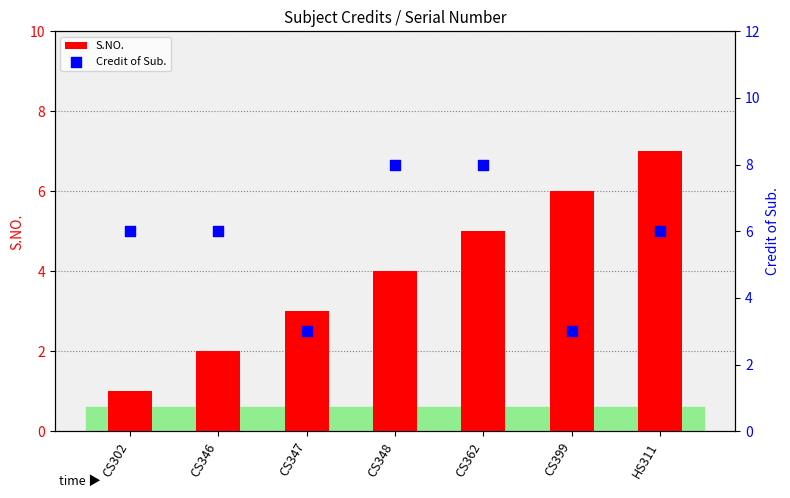

Is the value of S.NO. at CS399 greater than the value of Credit of Sub. at CS399?

Yes